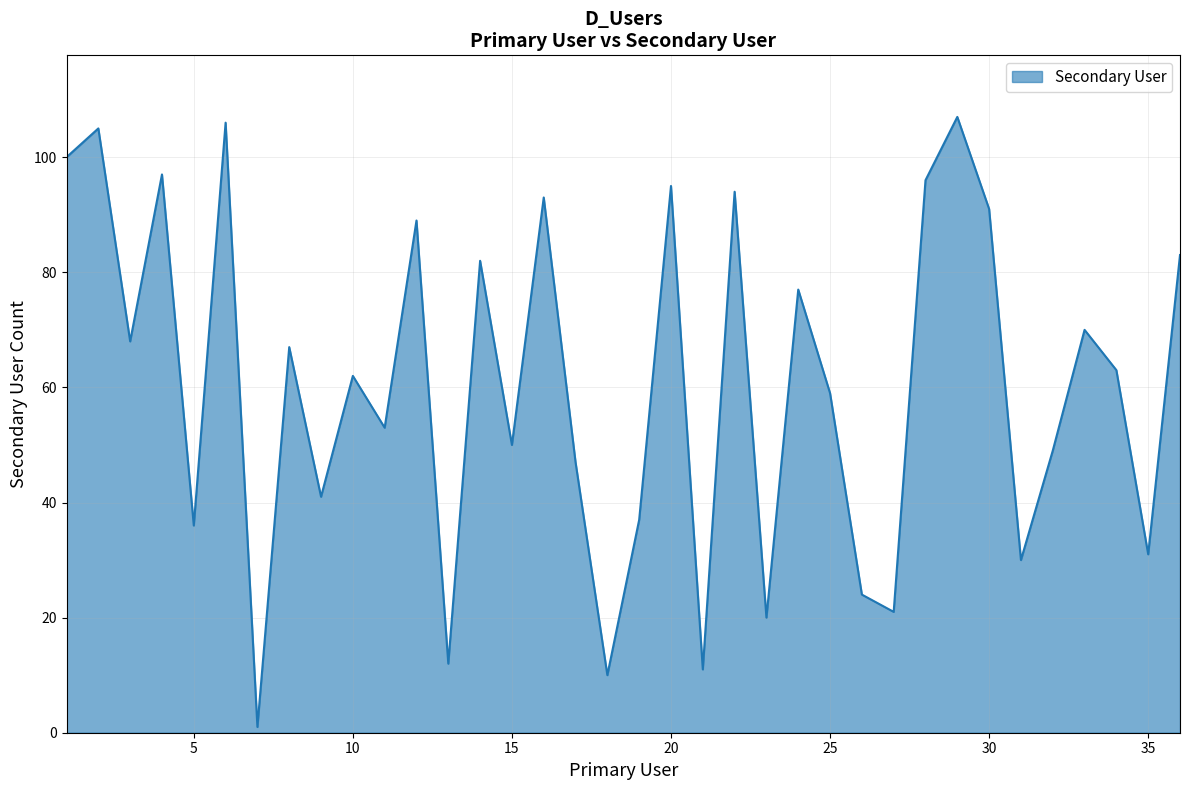

What is the greatest value displayed?

107